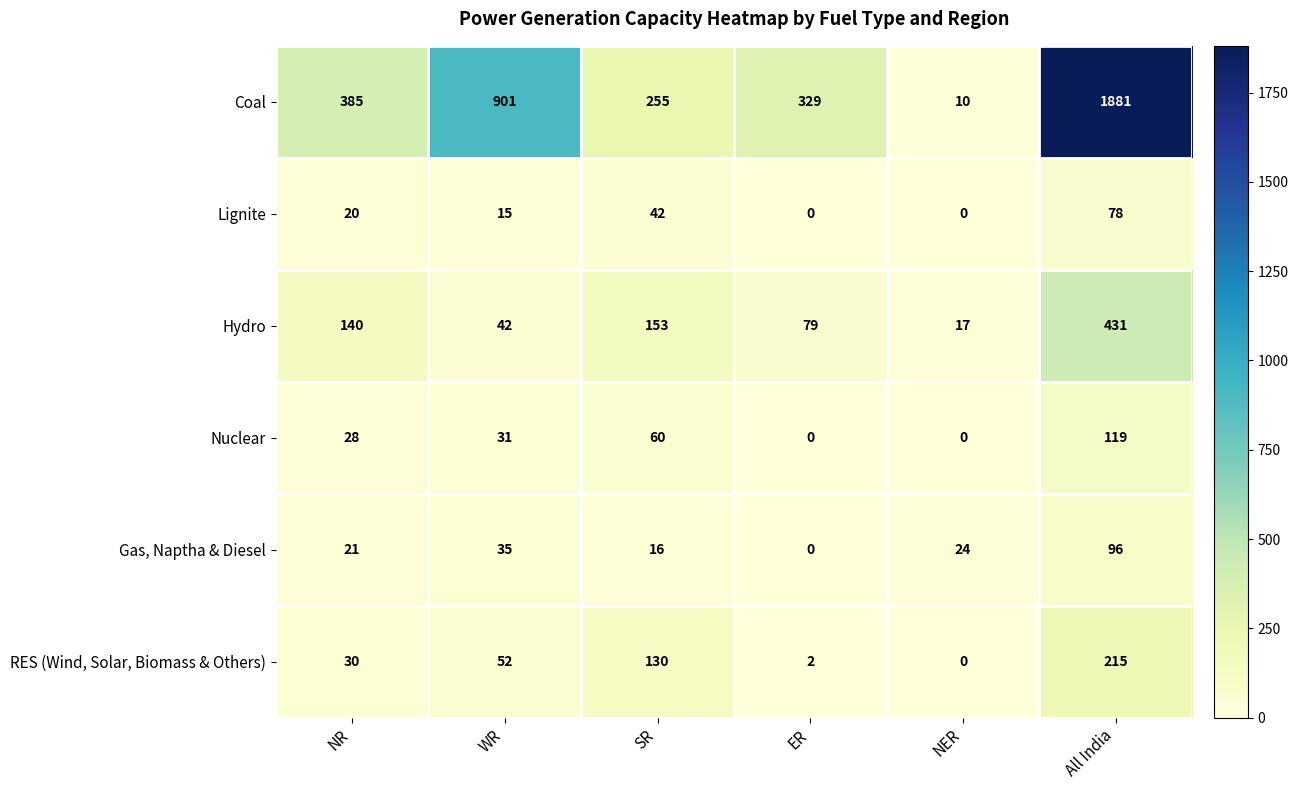

At NR, list the series in order from largest to smallest.

Coal, Hydro, RES (Wind, Solar, Biomass & Others), Nuclear, Gas, Naptha & Diesel, Lignite